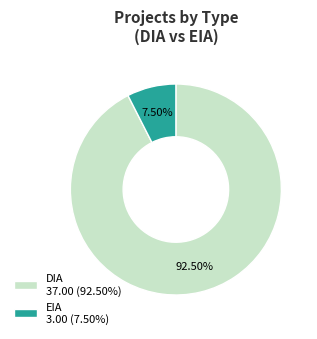

How many segments does this pie chart have?

2